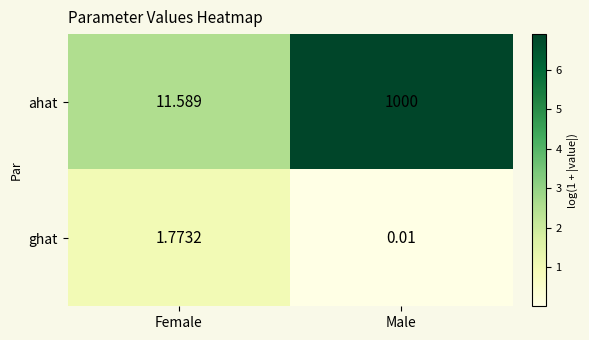

At Female, list the series in order from largest to smallest.

ahat, ghat